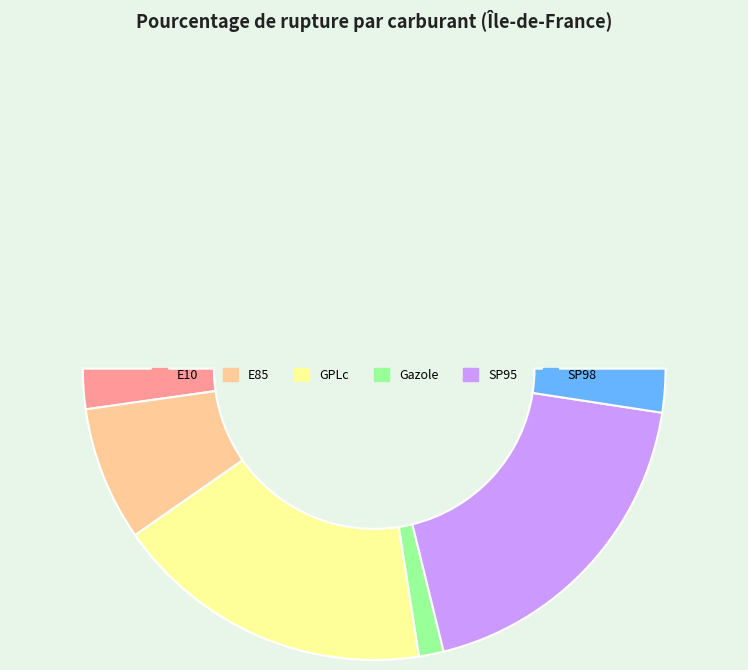

Count the number of slices in the pie.

6